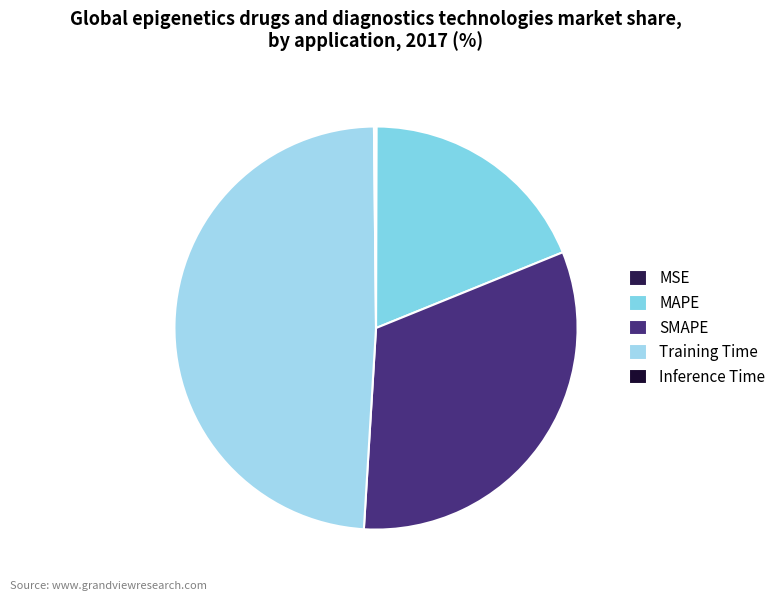

Combined, what portion of the pie is MAPE and SMAPE?

50.9%